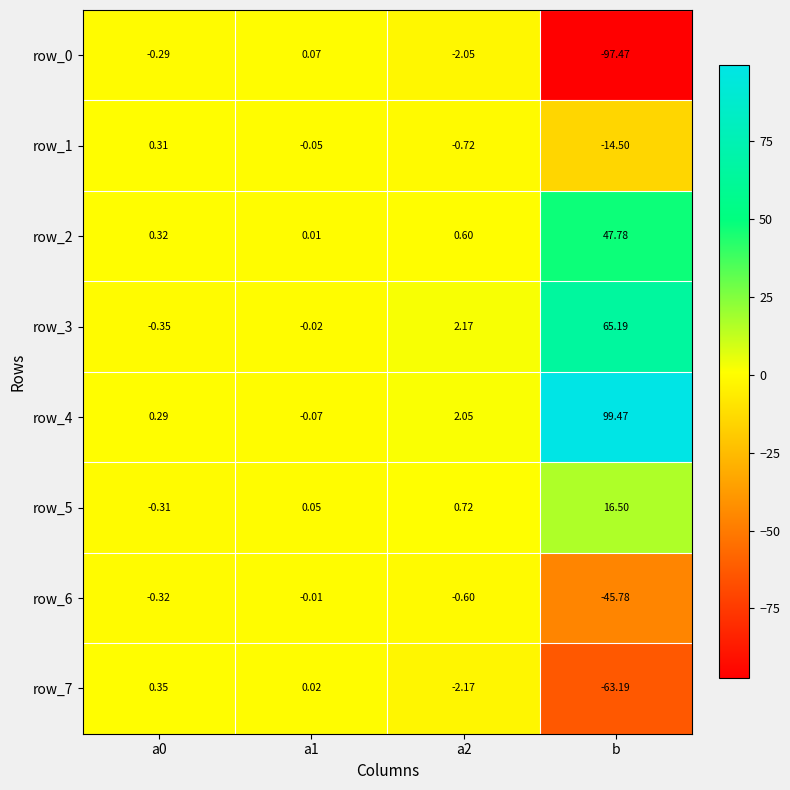

At which category does the chart reach its minimum across all series?

b